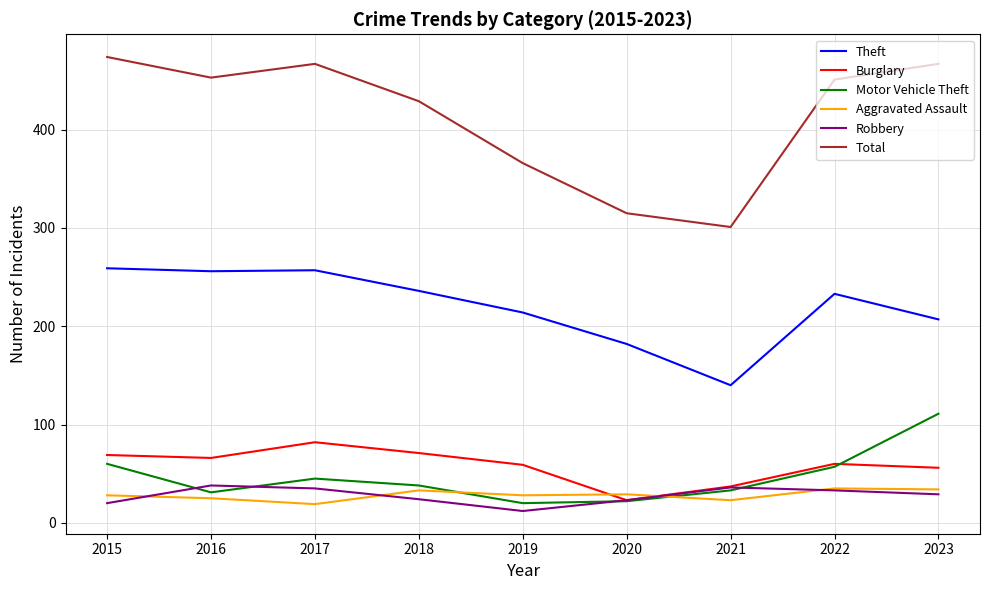

How many lines are shown in the chart?

6